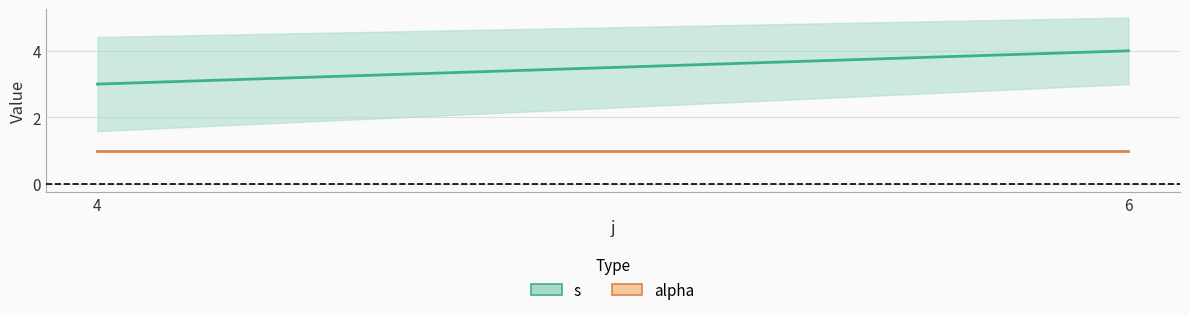

How many lines are shown in the chart?

2